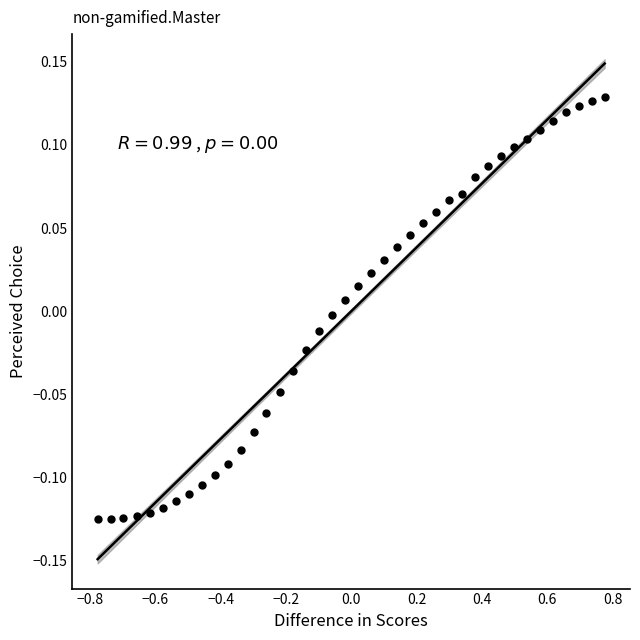

What is the range of X values (max minus min)?

1.6